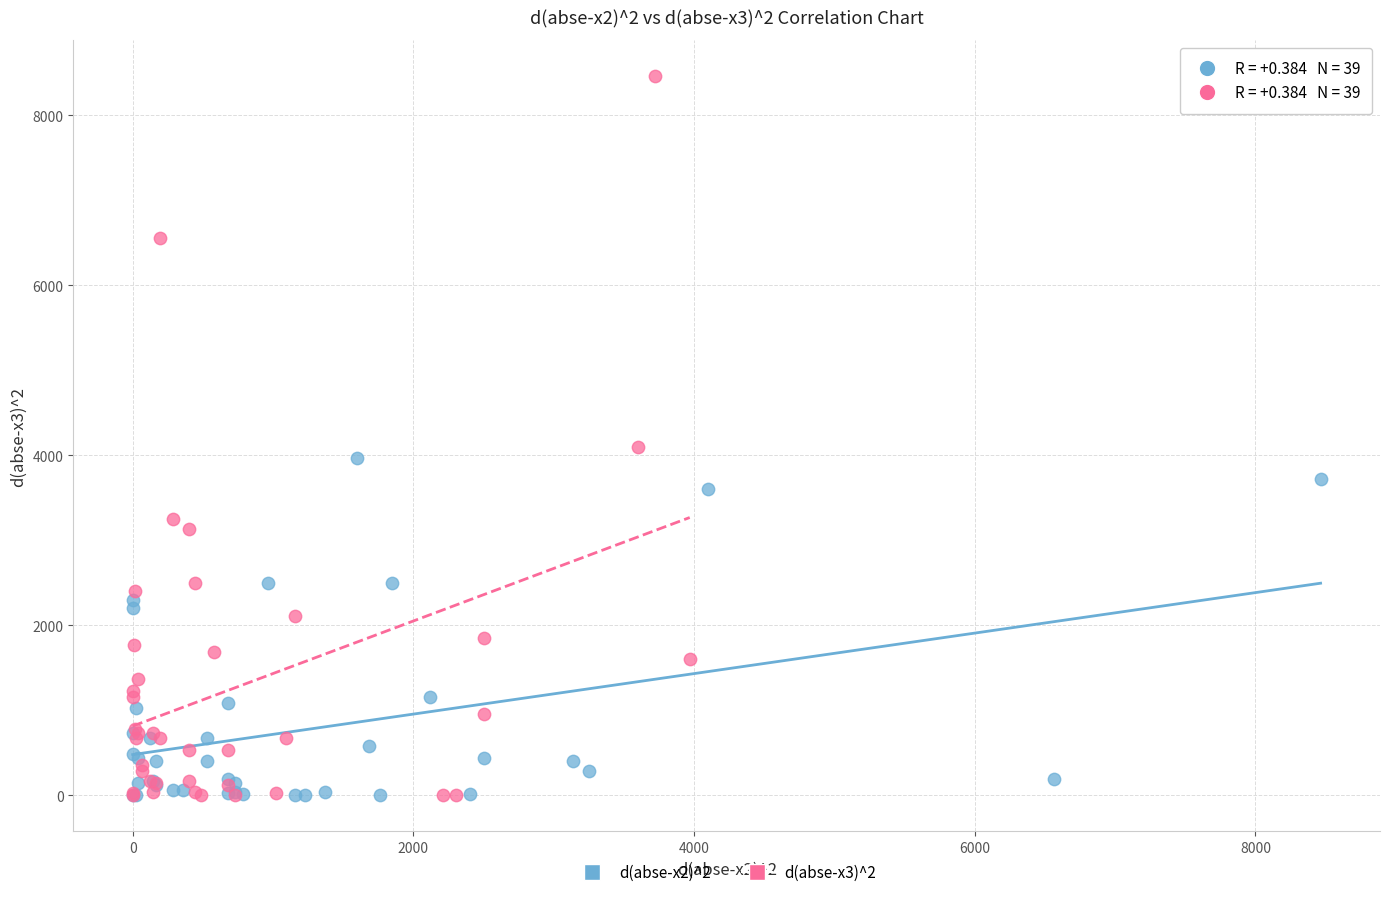

Which series has the widest spread of Y values?

d(abse-x3)^2